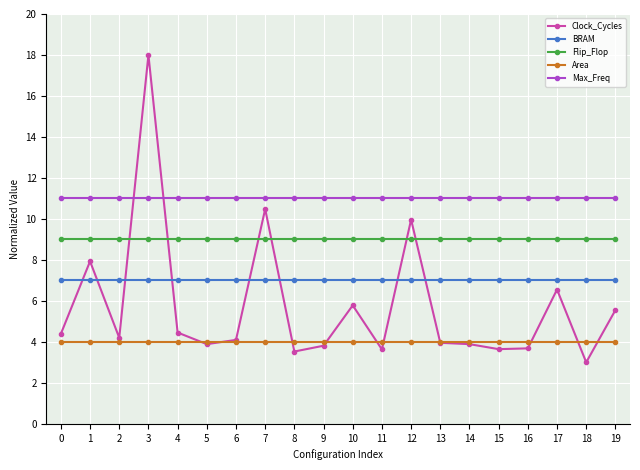

What is the spread (max minus min) of values at 11?

7.4